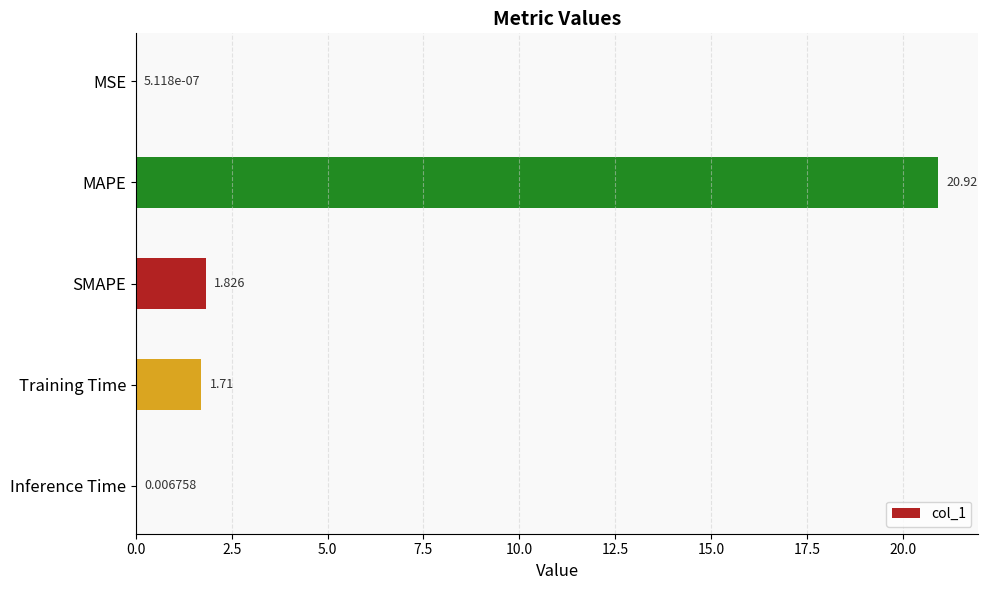

Count the number of data series in this chart.

1